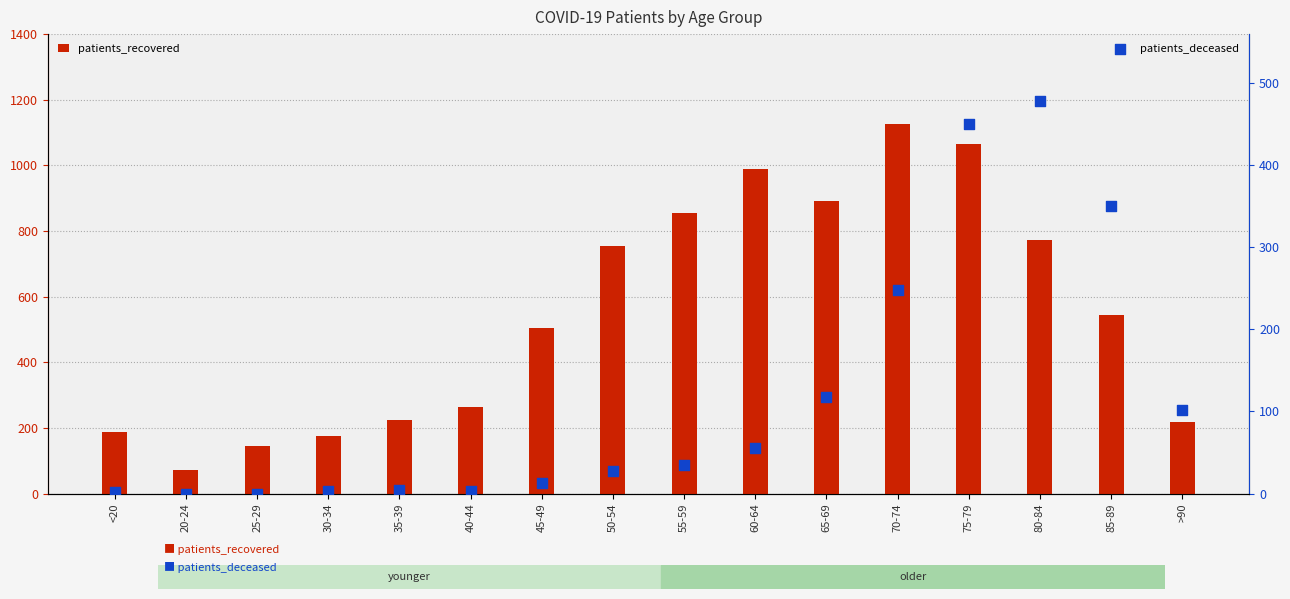

What are all the series names shown in the legend?

patients_recovered, patients_deceased